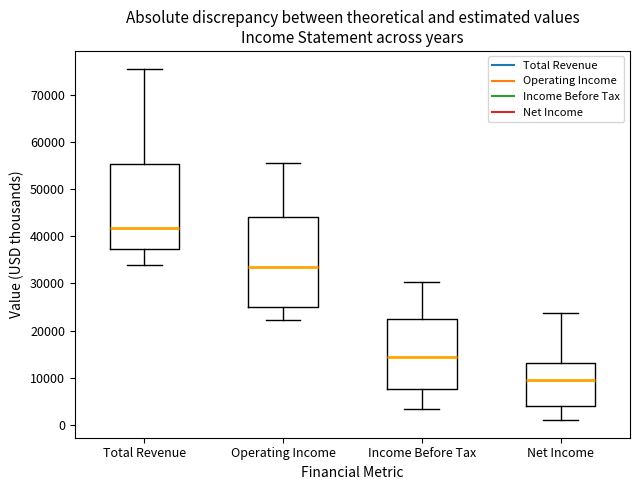

Where is the upper edge of the box for Operating Income on the y-axis? The values are not printed on the chart, so give them approximately, as read against the axis.

44000